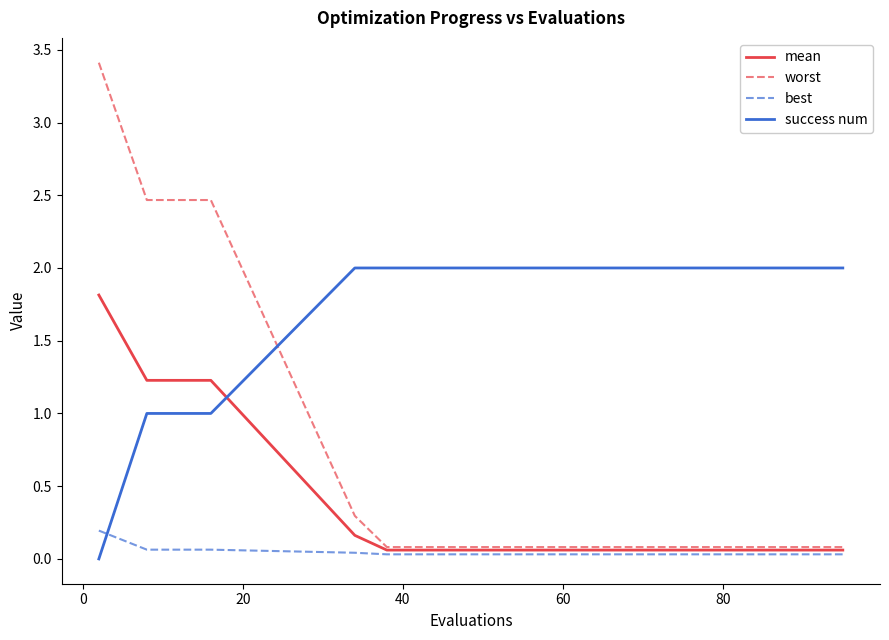

True or false: best and success num intersect in this chart.

True